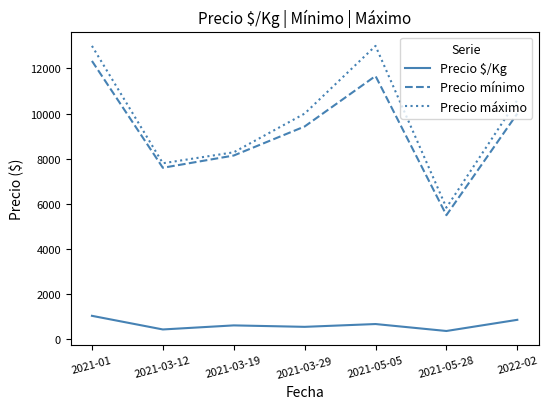

How many distinct data groups are displayed?

3